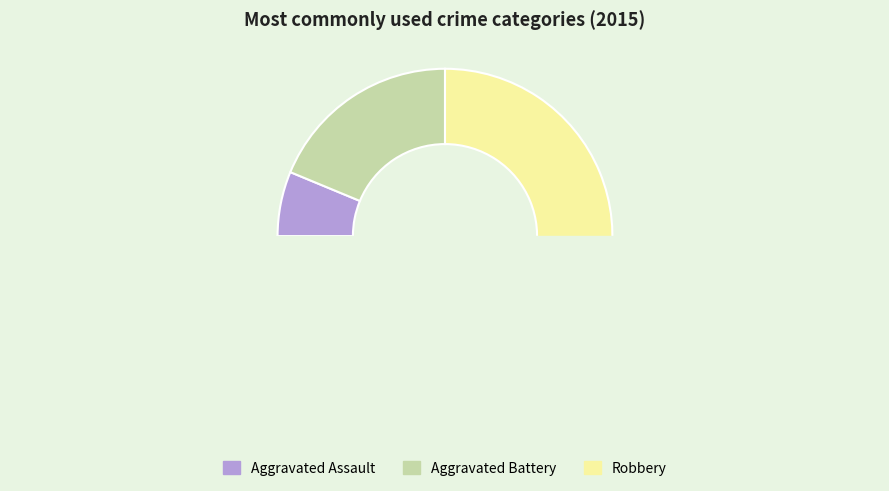

Which slice is the smallest?

Aggravated Assault